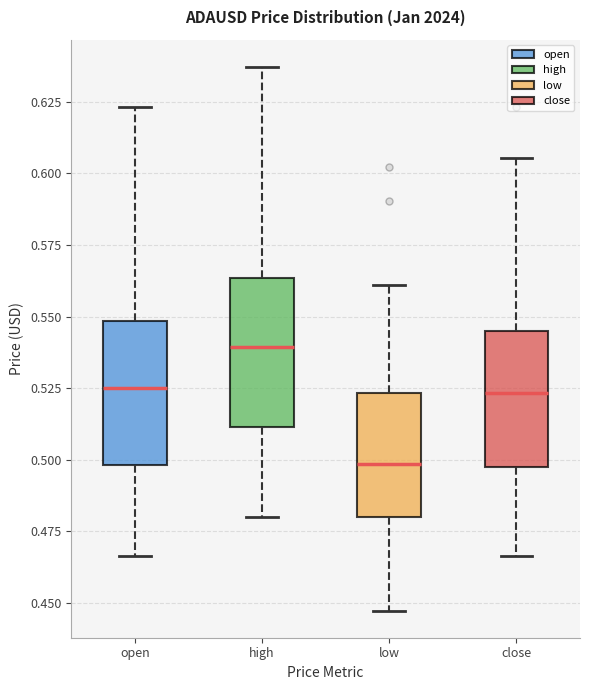

Where is the upper edge of the box for low on the y-axis? The values are not printed on the chart, so give them approximately, as read against the axis.

0.525